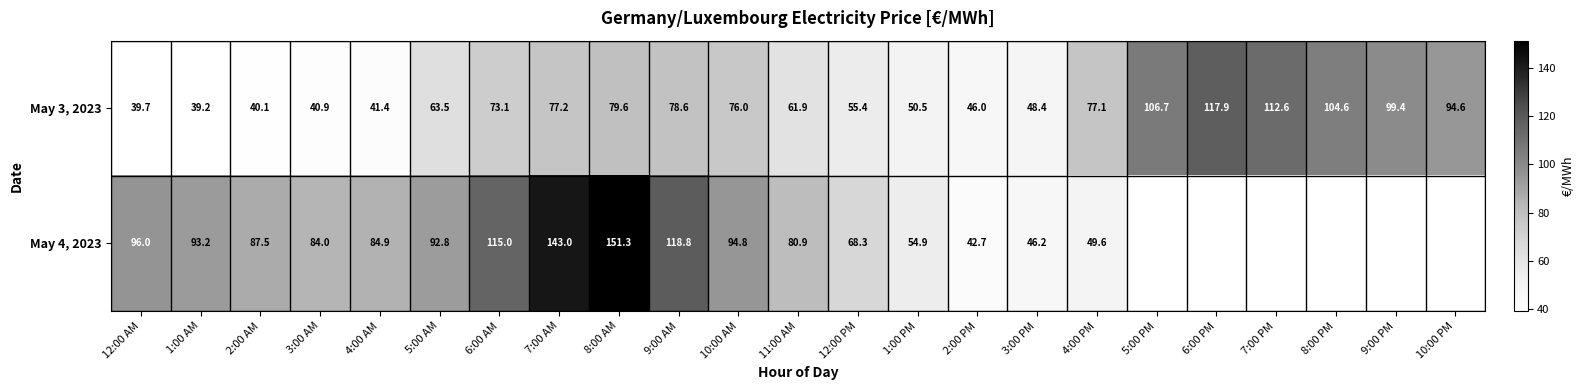

Between 6:00 AM and 7:00 PM, which series saw the biggest shift?

May 3, 2023